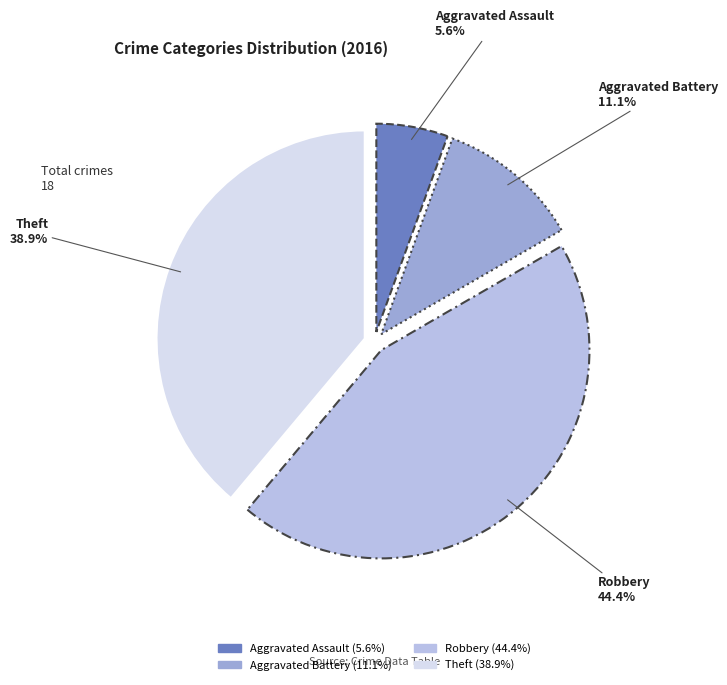

How many slices are in this pie chart?

4